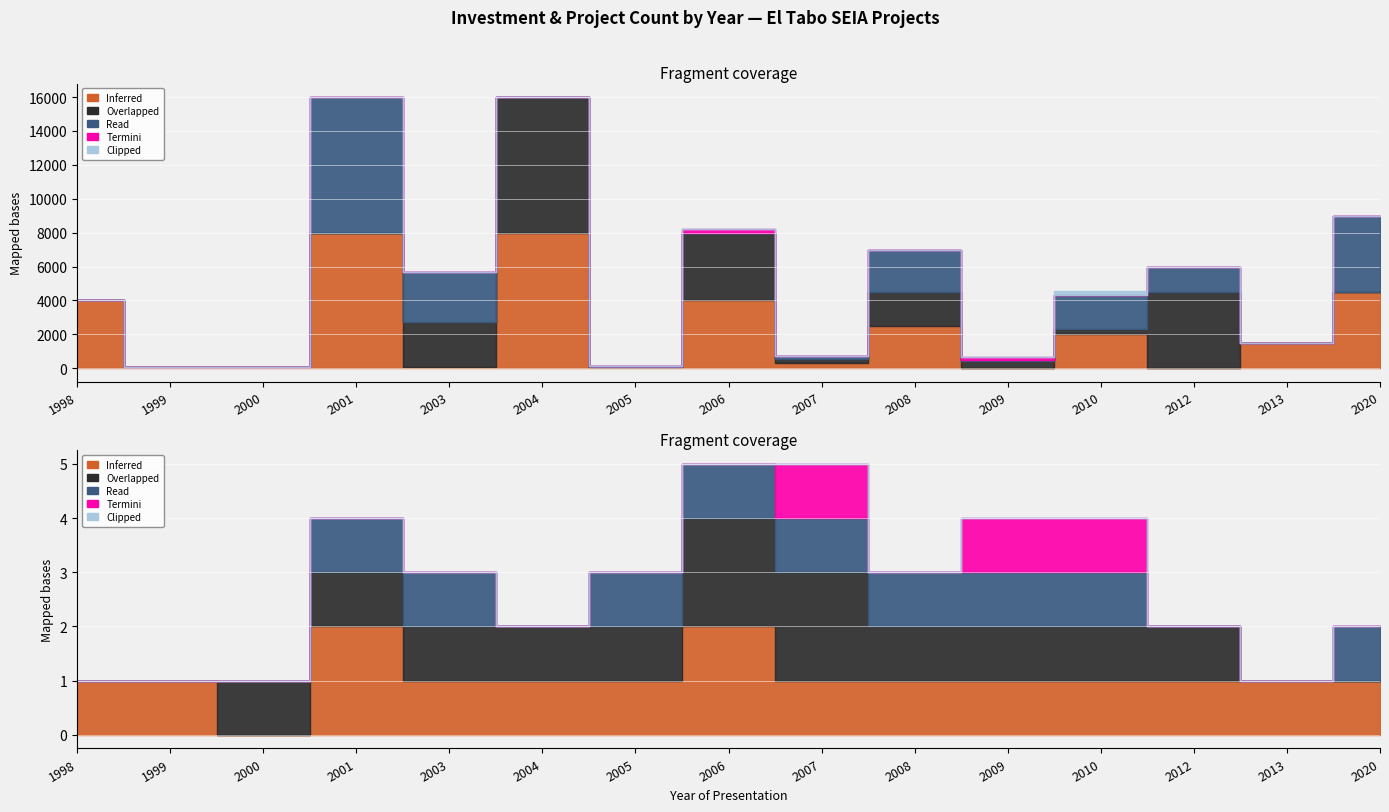

Reading right to left, transcribe all the data shown in this chart.

Inferred: 4500	1500	0	2000	22	2500	300	4000	72	8000	45	8000	50	90	4000
Overlapped: 0	0	4500	300	377	2000	234	4000	0	8000	2689	0	0	0	0
Read: 4500	0	1500	2000	72	2500	200	0	72	0	2927	8000	0	0	0
Termini: 0	0	0	20	200	0	10	200	0	0	0	0	0	0	0
Clipped: 0	0	0	230	0	0	0	0	0	0	45	0	0	0	0